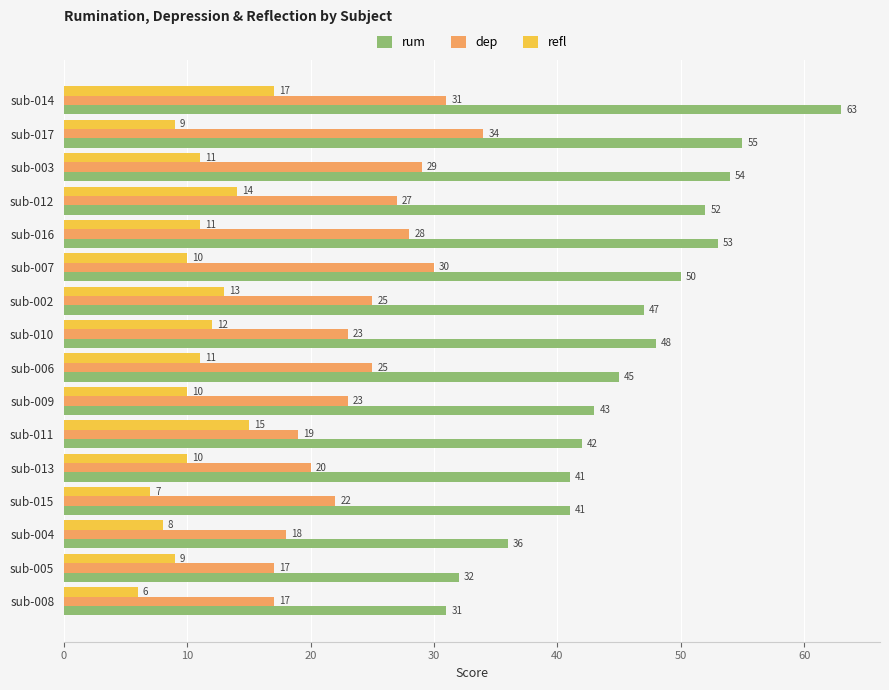

At sub-011, list the series in order from smallest to largest.

refl, dep, rum